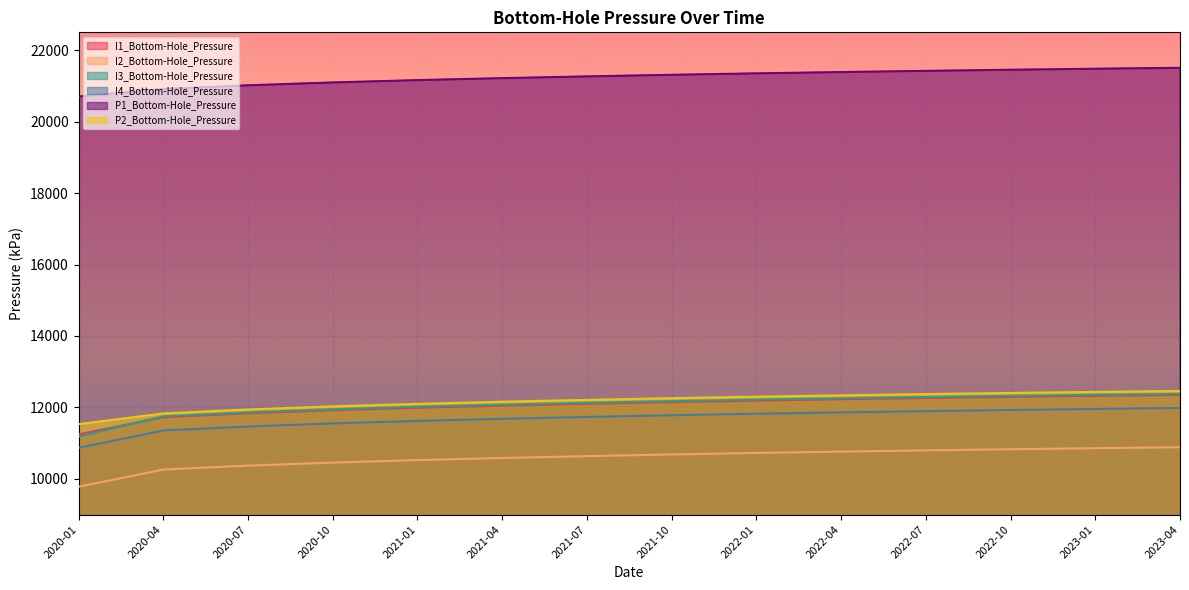

What is the minimum value shown in the chart?

9779.5